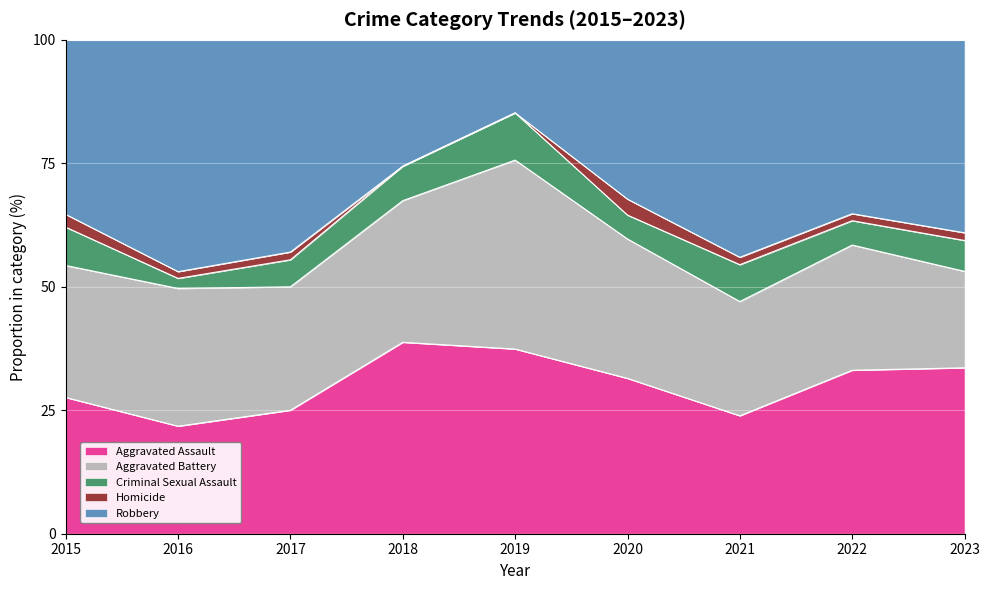

What are all the series names shown in the legend?

Aggravated Assault, Aggravated Battery, Criminal Sexual Assault, Homicide, Robbery